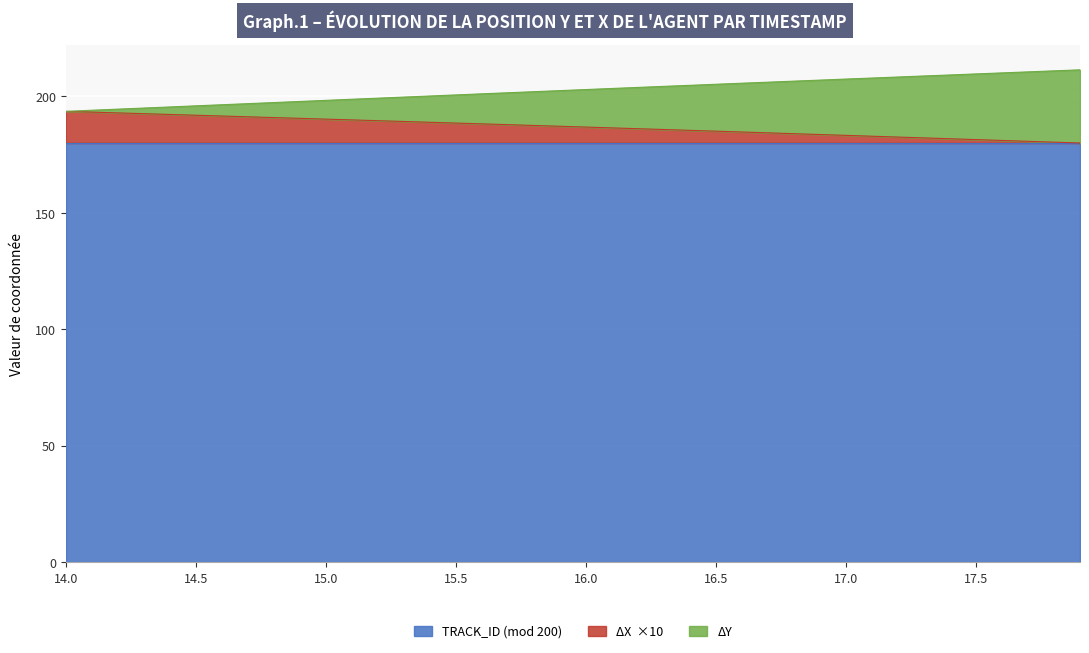

Does the chart display data point markers on the line(s)?

No